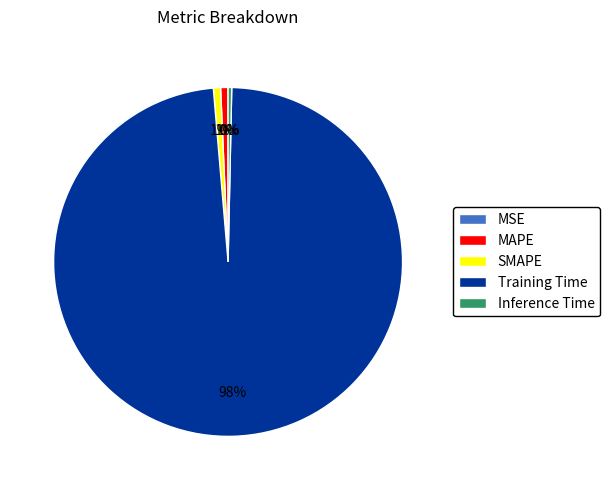

The Inference Time slice represents 0% of the pie. True or false?

True